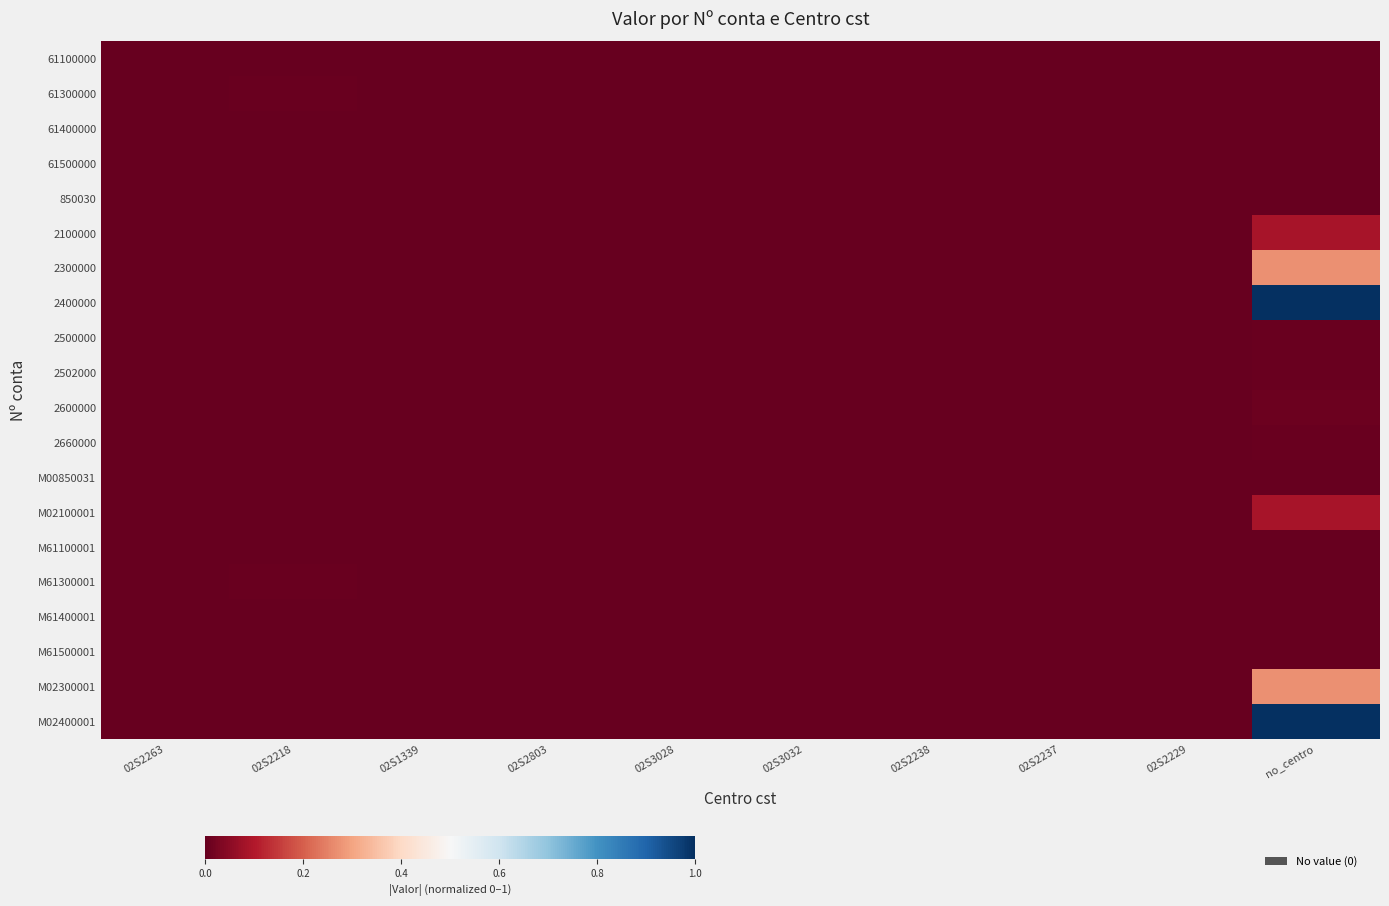

Between 02S2263 and no_centro, which series saw the biggest shift?

M02400001